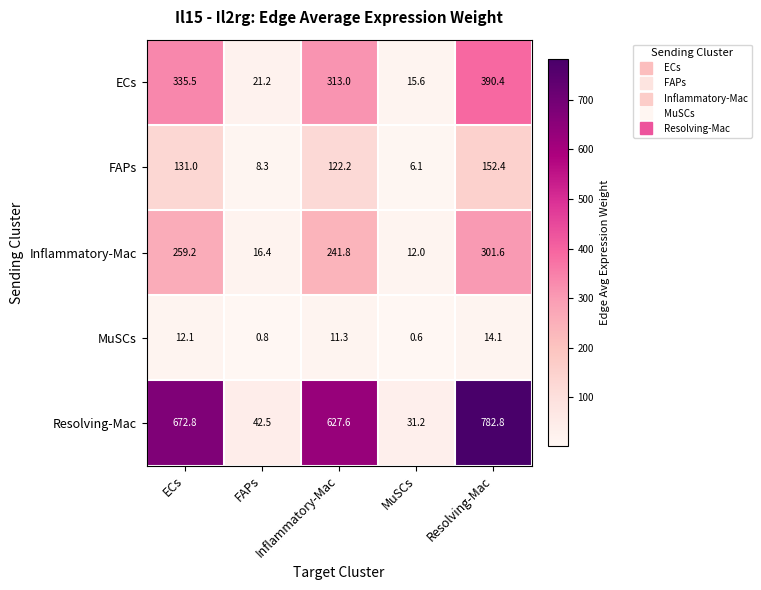

The FAPs series shows 122.2 at Inflammatory-Mac. True or false?

True